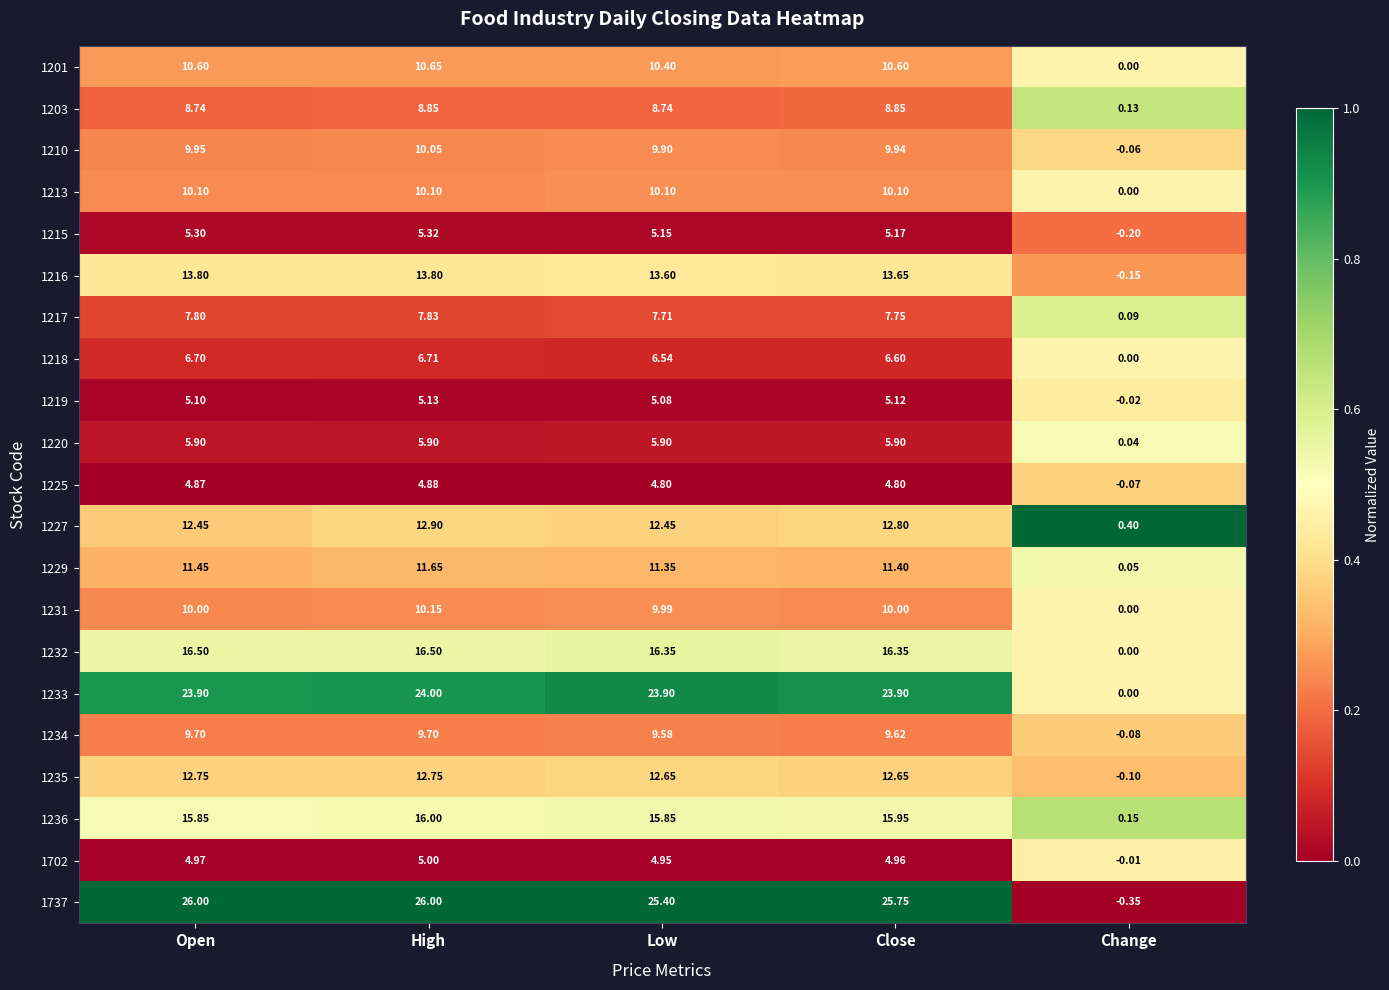

How many distinct data groups are displayed?

21